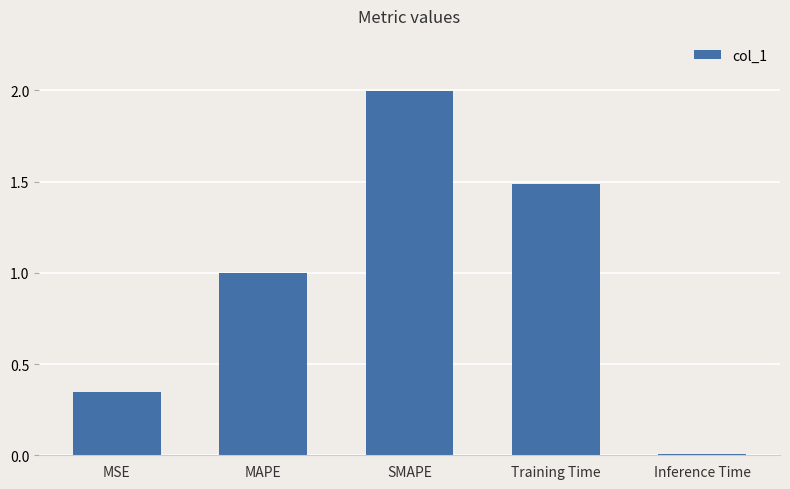

Are the bars grouped side by side (vs. stacked)?

No